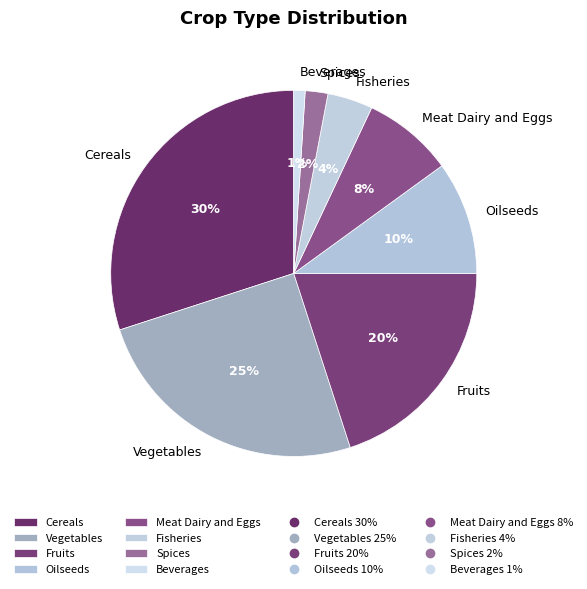

What percentage is the Cereals slice, to the nearest percent?

30%